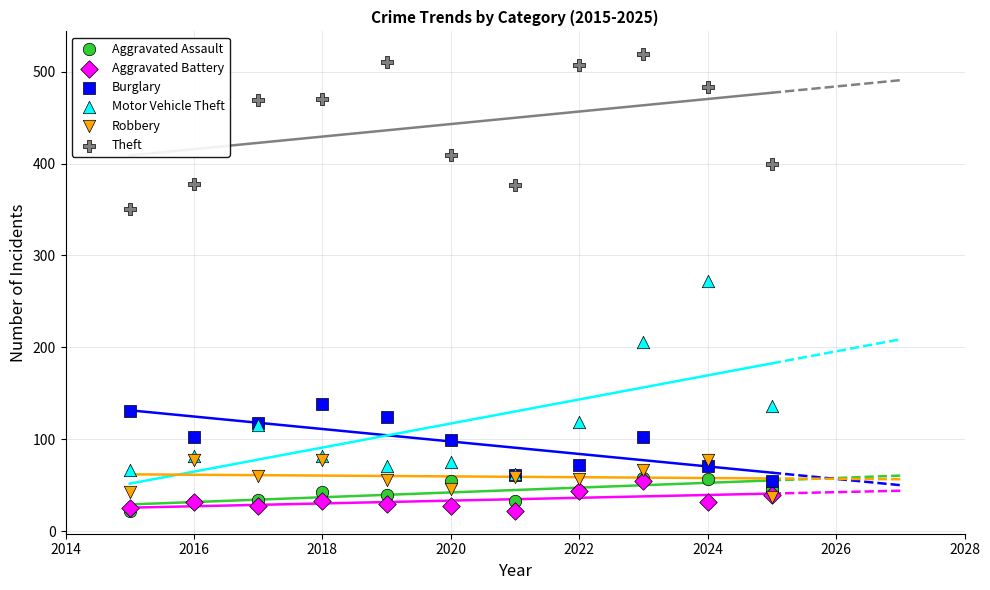

Which series reaches the maximum Y coordinate?

Theft